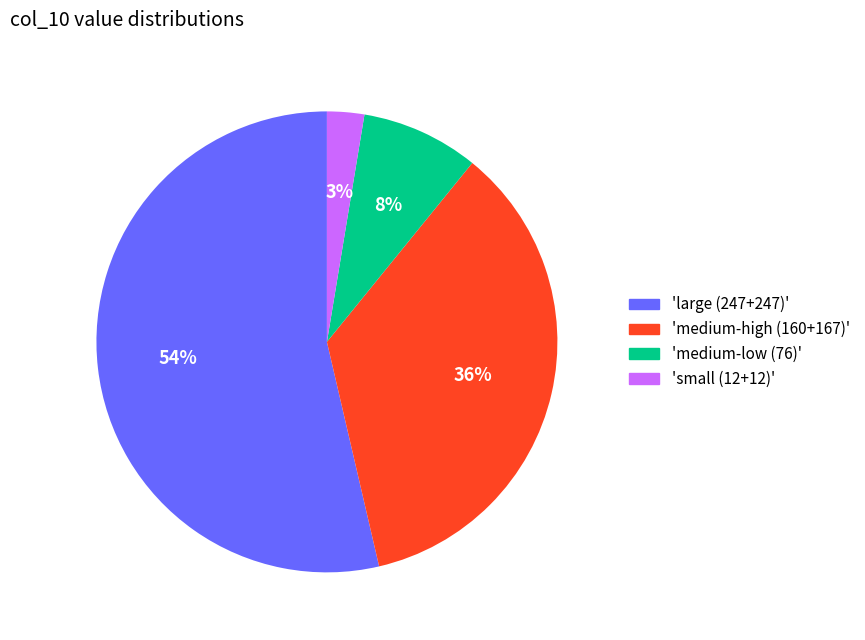

Is there a majority slice in this chart?

Yes